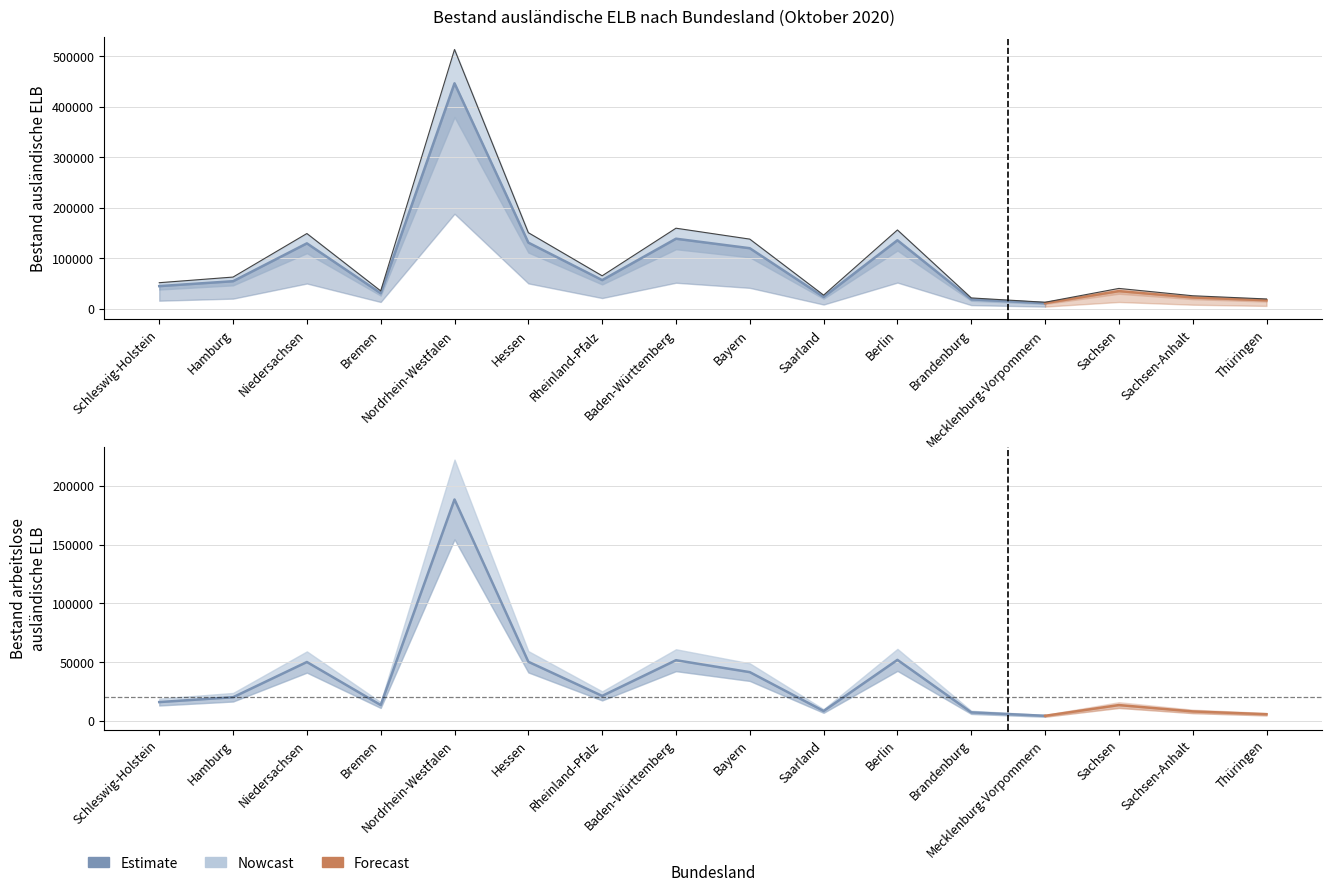

Is it true that Bestand ausländische ELB equals 31763 at Hamburg?

False